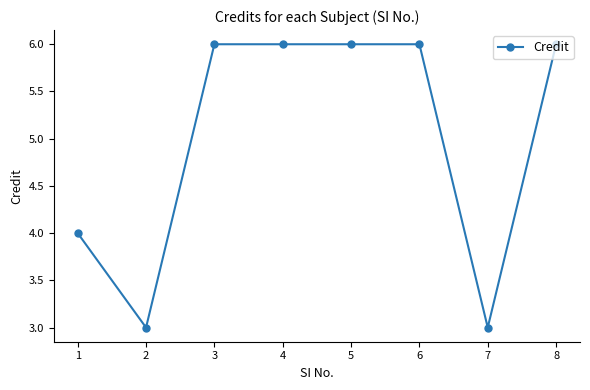

What is the greatest value displayed?

6